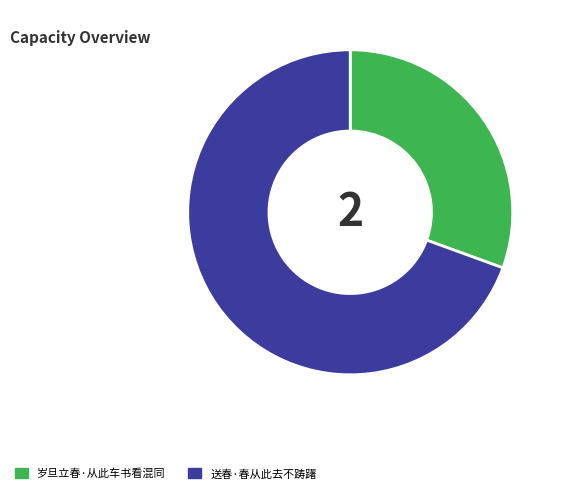

Is there any slice that represents more than half of the pie?

Yes